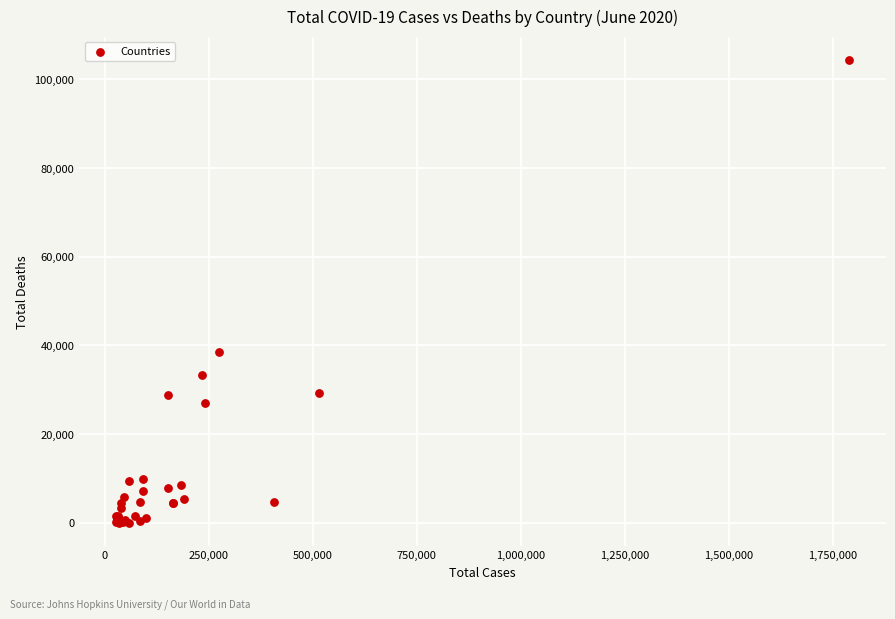

What Y value in the scatter plot is closest to 52203?

38489